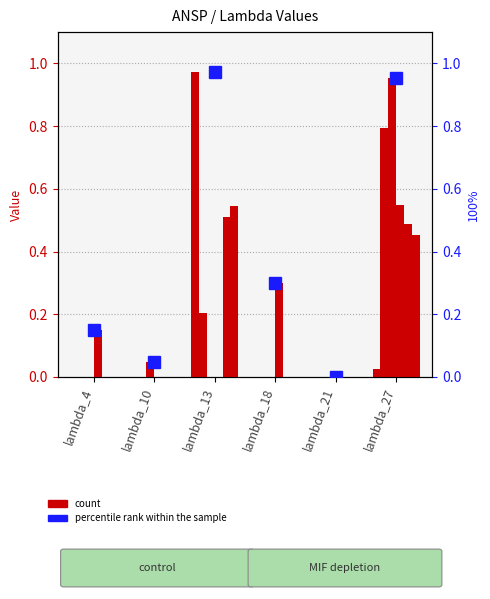

Which has a higher value, lambda_4 or lambda_13?

lambda_13